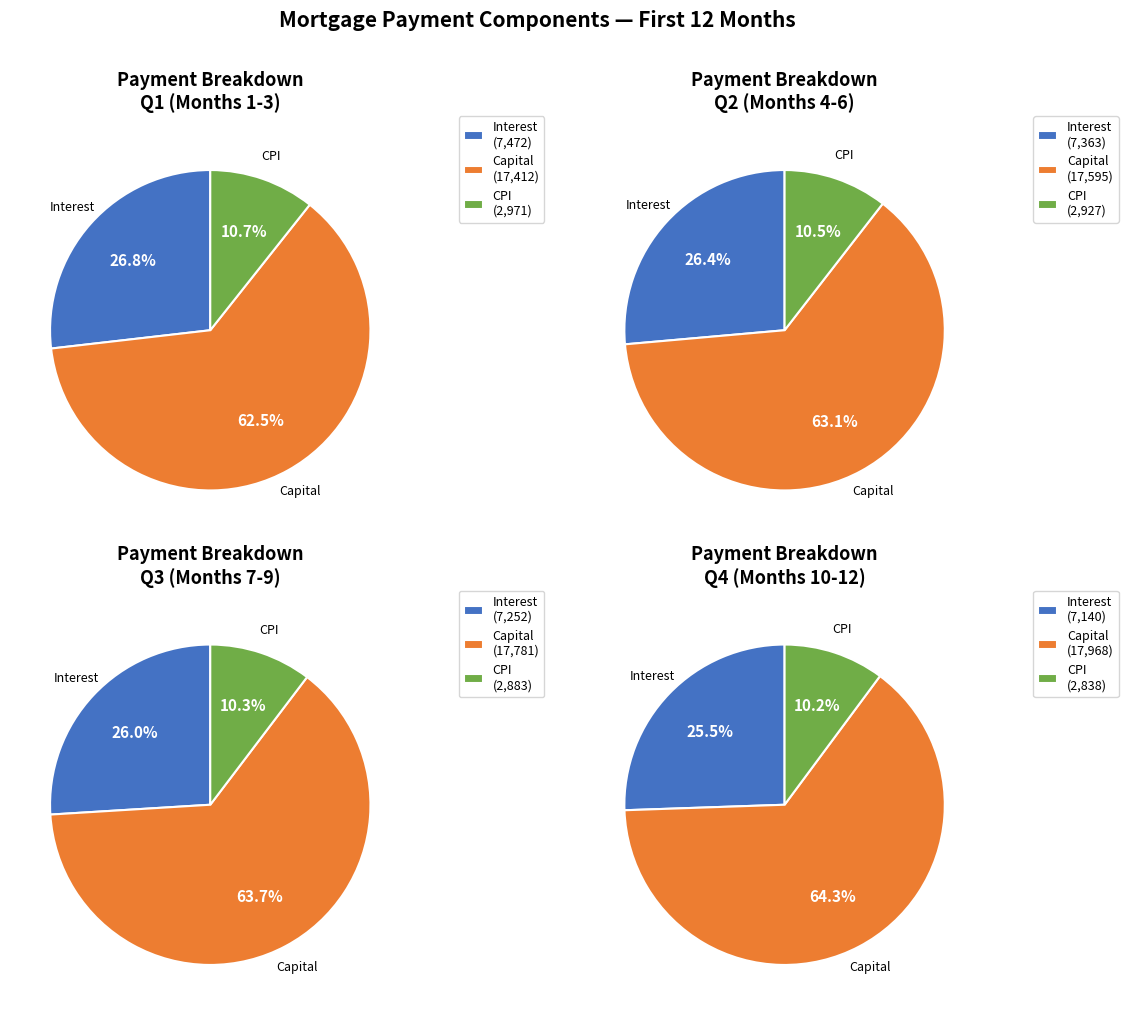

True or false: Month 5 accounts for 21% of the total.

False